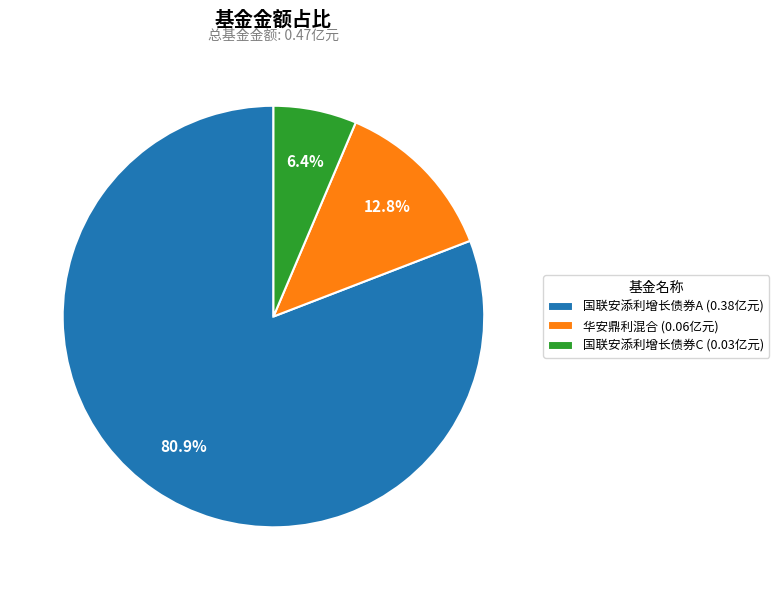

Do 国联安添利增长债券C (0.03亿元) and 国联安添利增长债券A (0.38亿元) together represent more than half of the pie?

Yes